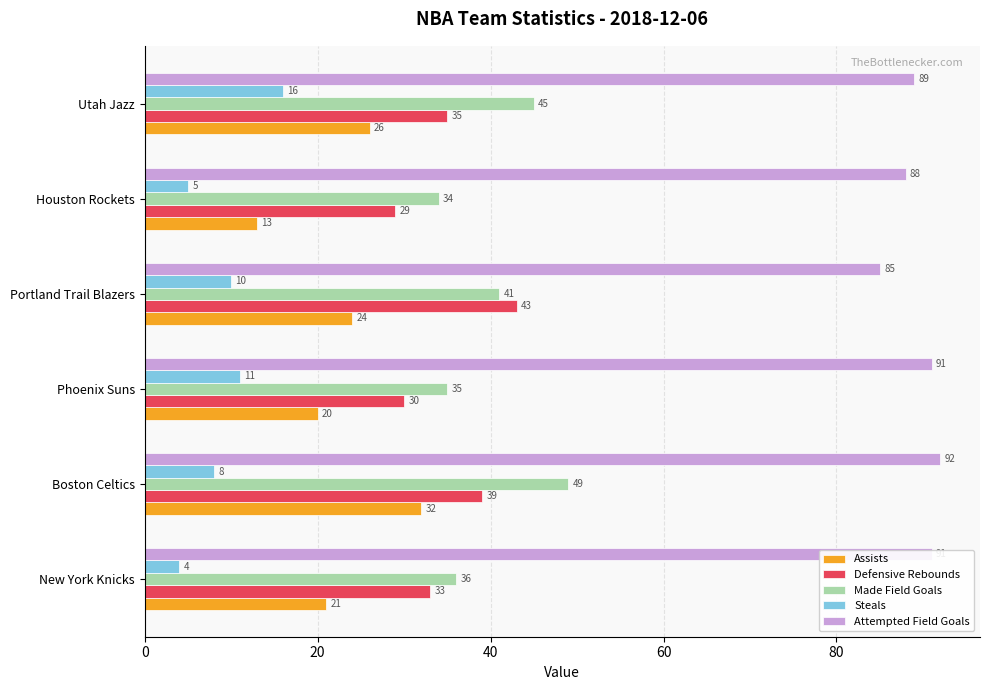

What is the difference between the second highest and second lowest values in the Steals series?

6